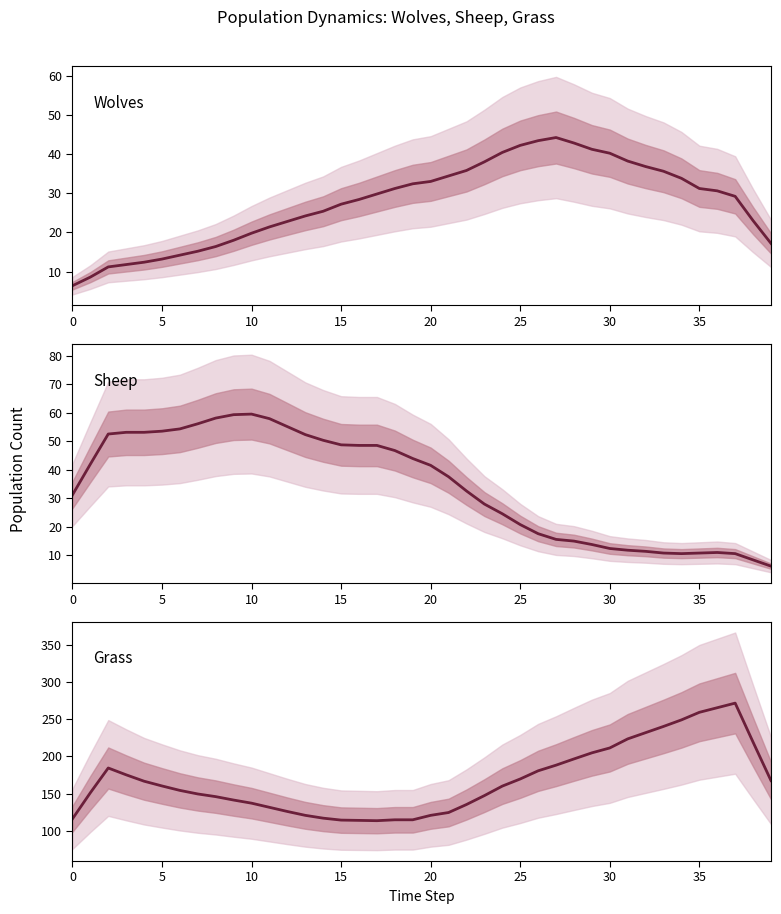

What is the lowest value of the Sheep series?

6.2